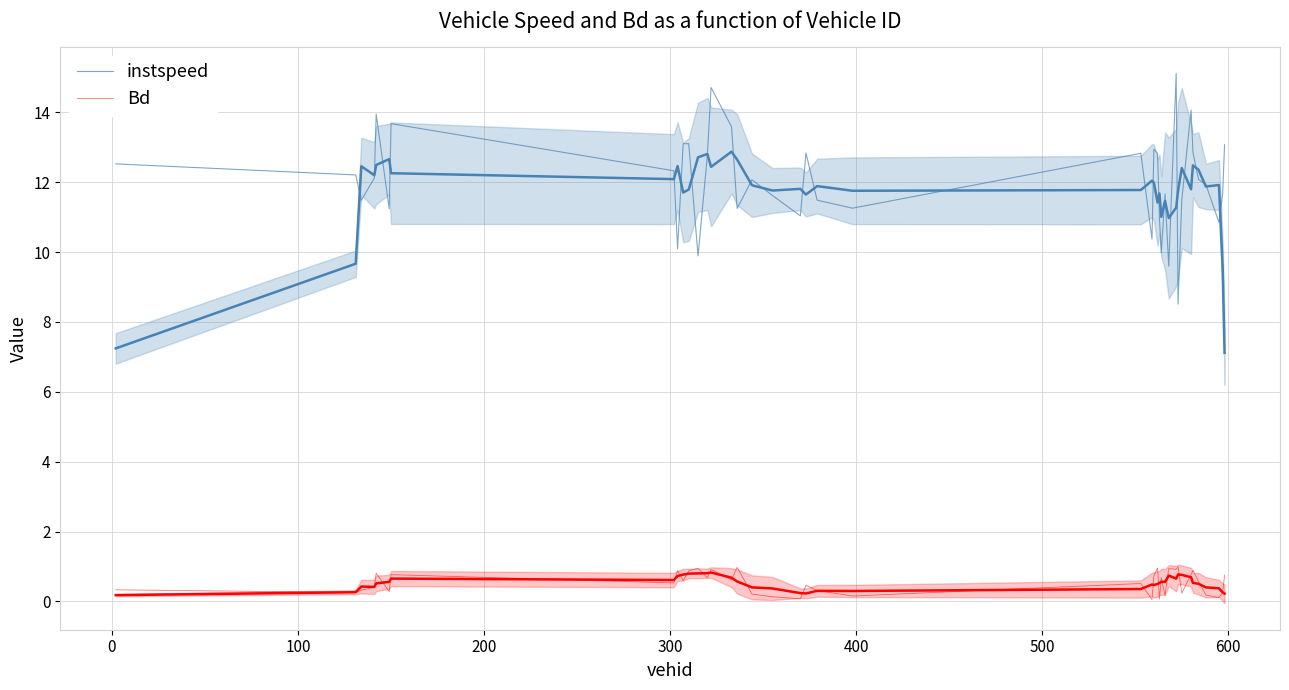

What are all the series names shown in the legend?

instspeed, Bd